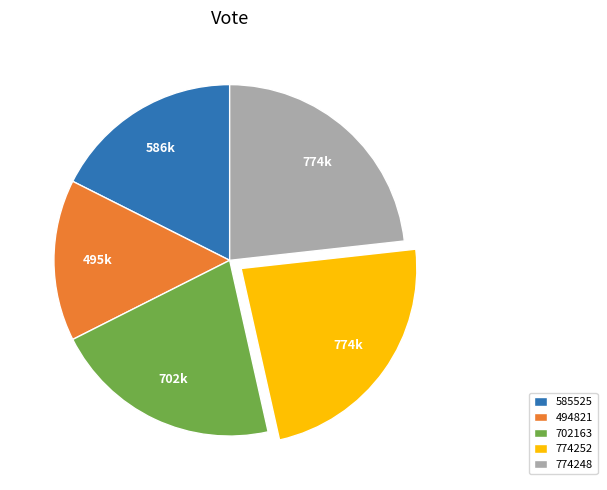

Approximately how many times larger is the value at 774252 compared to 702163?

1.1